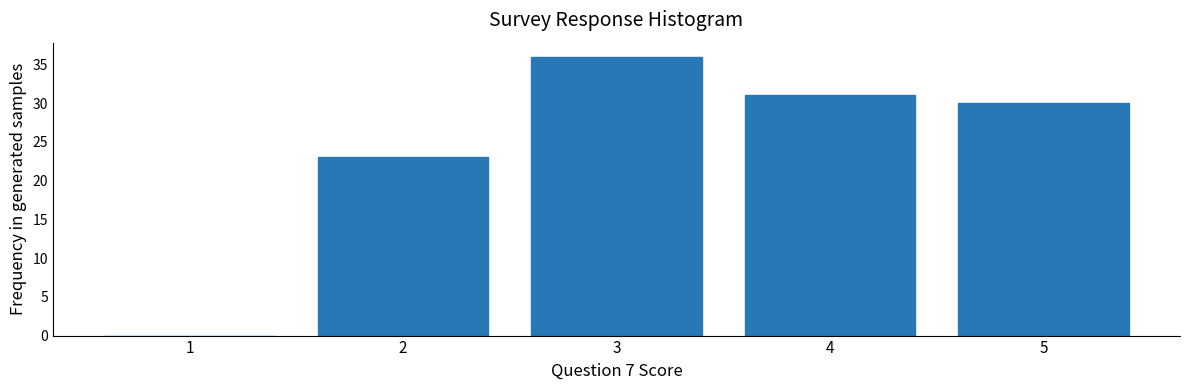

Reading left to right, list every bar in this chart as the range it spans on the x-axis followed by its height. The values are not printed on the chart, so give them approximately, as read against the axis.

0.5 to 1.5: 0
1.5 to 2.5: 23
2.5 to 3.5: 36
3.5 to 4.5: 31
4.5 to 5.5: 30